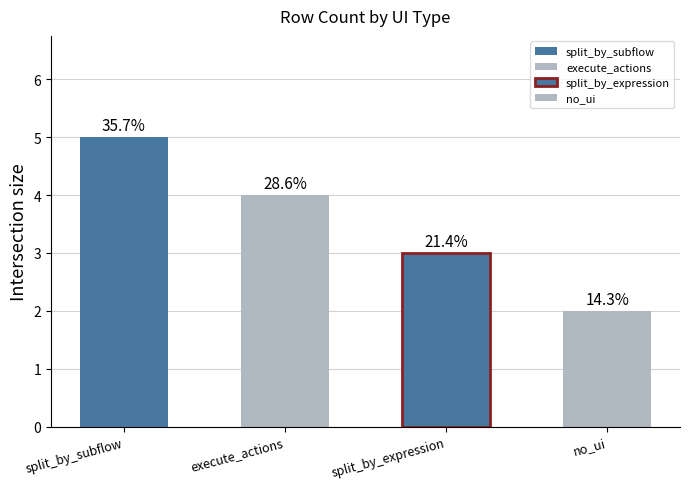

What is the maximum value shown in the chart?

5